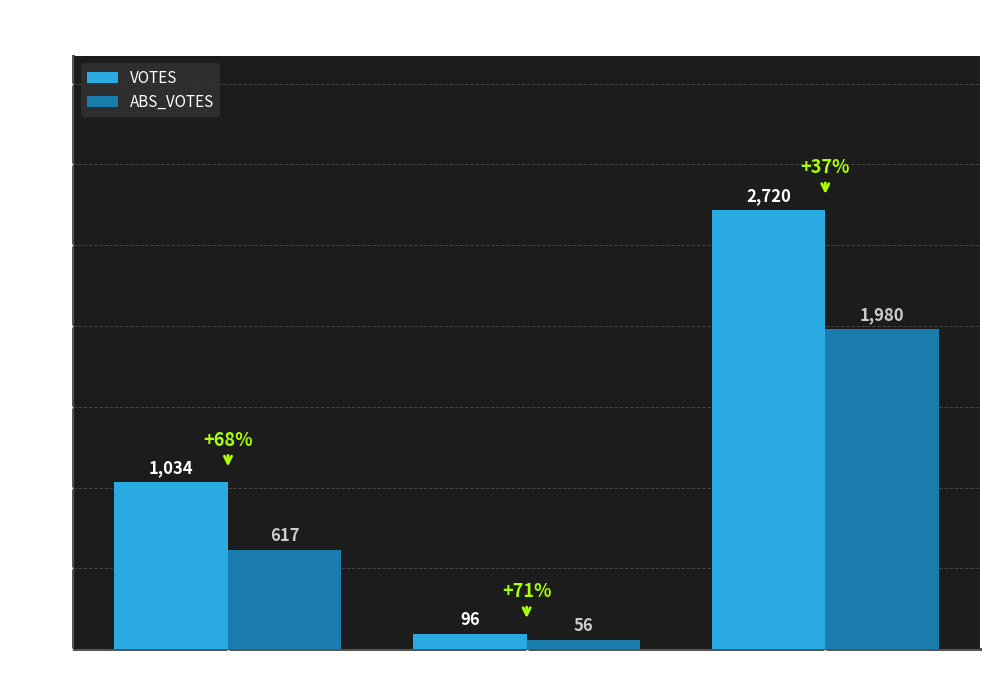

What position from the left is oxfordt?

2